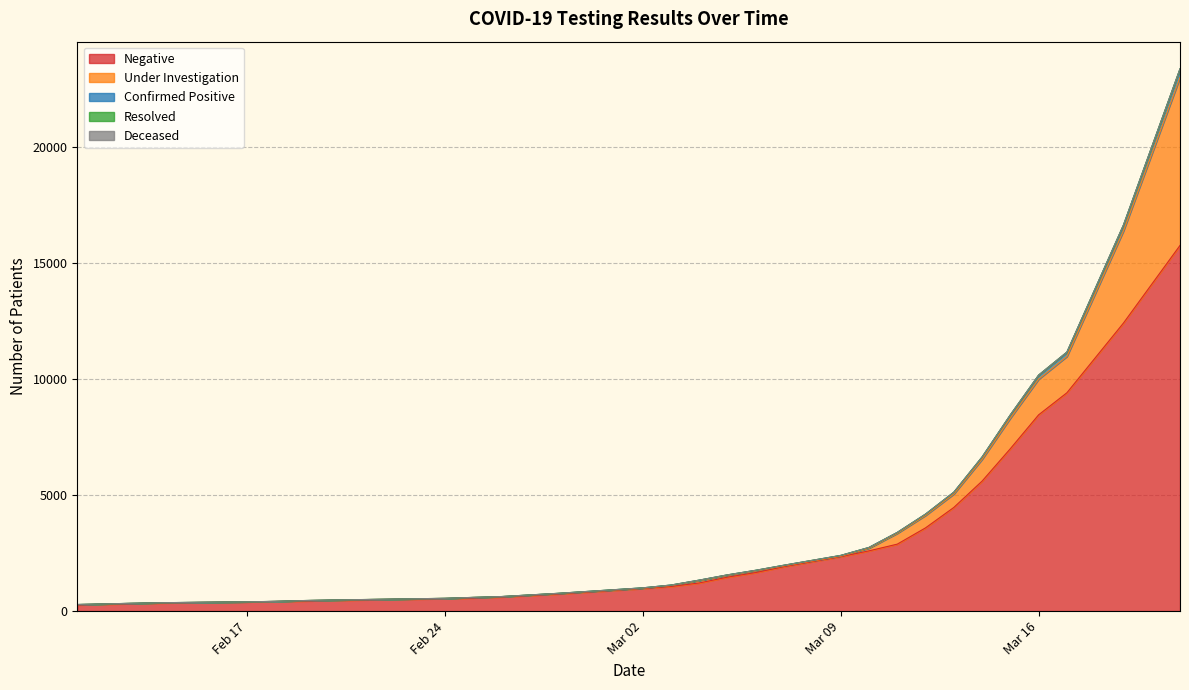

Reading right to left, list all the values displayed in this chart.

Negative: 2020-03-21=15768	2020-03-19=12421	2020-03-17=9415	2020-03-16=8464	2020-03-15=7004	2020-03-14=5606	2020-03-13=4470	2020-03-12=3590	2020-03-11=2888	2020-03-10=2599	2020-03-09=2347	2020-03-07=1918	2020-03-06=1665	2020-03-05=1466	2020-03-04=1216	2020-03-03=1061	2020-03-02=975	2020-02-28=739	2020-02-27=672	2020-02-26=610	2020-02-25=568	2020-02-24=540	2020-02-21=483	2020-02-20=462	2020-02-19=436	2020-02-18=418	2020-02-17=399	2020-02-14=353	2020-02-13=322	2020-02-12=301	2020-02-11=263
Under Investigation: 2020-03-21=7239	2020-03-19=3971	2020-03-17=1567	2020-03-16=1537	2020-03-15=1316	2020-03-14=939	2020-03-13=580	2020-03-12=536	2020-03-11=465	2020-03-10=112	2020-03-09=22	2020-03-07=36	2020-03-06=72	2020-03-05=78	2020-03-04=102	2020-03-03=45	2020-03-02=12	2020-02-28=22	2020-02-27=21	2020-02-26=14	2020-02-25=21	2020-02-24=9	2020-02-21=12	2020-02-20=14	2020-02-19=17	2020-02-18=0	2020-02-17=0	2020-02-14=8	2020-02-13=15	2020-02-12=9	2020-02-11=19
Confirmed Positive: 2020-03-21=369	2020-03-19=251	2020-03-17=183	2020-03-16=172	2020-03-15=140	2020-03-14=98	2020-03-13=74	2020-03-12=54	2020-03-11=37	2020-03-10=31	2020-03-09=30	2020-03-07=24	2020-03-06=22	2020-03-05=18	2020-03-04=17	2020-03-03=17	2020-03-02=15	2020-02-28=4	2020-02-27=3	2020-02-26=2	2020-02-25=1	2020-02-24=1	2020-02-21=0	2020-02-20=1	2020-02-19=2	2020-02-18=2	2020-02-17=2	2020-02-14=2	2020-02-13=2	2020-02-12=2	2020-02-11=3
Resolved: 2020-03-21=6	2020-03-19=5	2020-03-17=5	2020-03-16=5	2020-03-15=5	2020-03-14=5	2020-03-13=5	2020-03-12=5	2020-03-11=5	2020-03-10=5	2020-03-09=4	2020-03-07=4	2020-03-06=4	2020-03-05=4	2020-03-04=3	2020-03-03=3	2020-03-02=3	2020-02-28=3	2020-02-27=3	2020-02-26=3	2020-02-25=3	2020-02-24=3	2020-02-21=3	2020-02-20=2	2020-02-19=1	2020-02-18=1	2020-02-17=1	2020-02-14=1	2020-02-13=1	2020-02-12=1	2020-02-11=0
Deceased: 2020-03-21=2	2020-03-19=2	2020-03-17=1	2020-03-16=0	2020-03-15=0	2020-03-14=0	2020-03-13=0	2020-03-12=0	2020-03-11=0	2020-03-10=0	2020-03-09=0	2020-03-07=0	2020-03-06=0	2020-03-05=0	2020-03-04=0	2020-03-03=0	2020-03-02=0	2020-02-28=0	2020-02-27=0	2020-02-26=0	2020-02-25=0	2020-02-24=0	2020-02-21=0	2020-02-20=0	2020-02-19=0	2020-02-18=0	2020-02-17=0	2020-02-14=0	2020-02-13=0	2020-02-12=0	2020-02-11=0